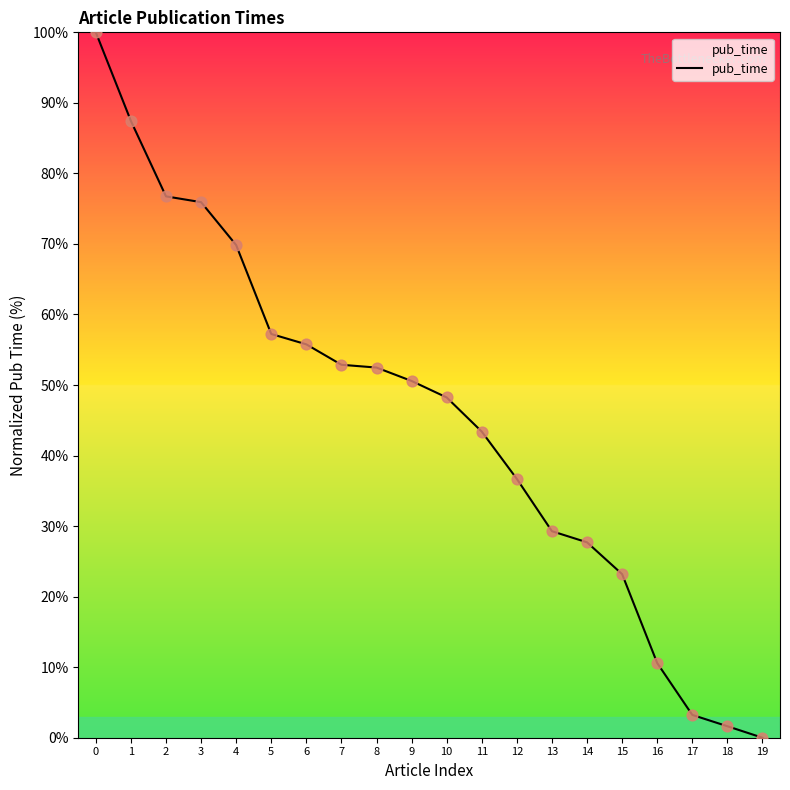

Which has a higher value, 10 or 9?

9